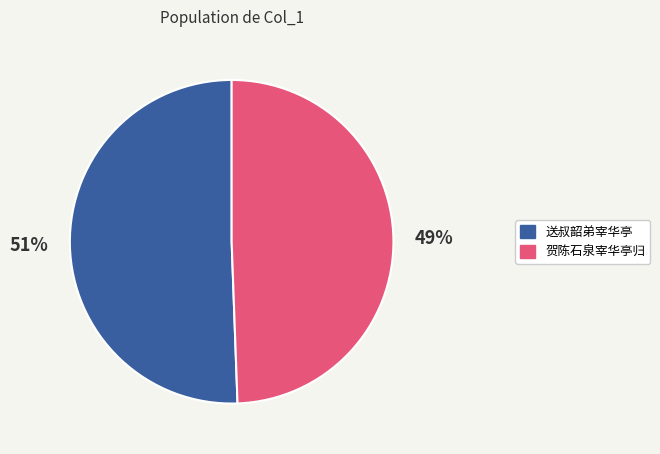

To the nearest percent, what is the average slice percentage?

50%